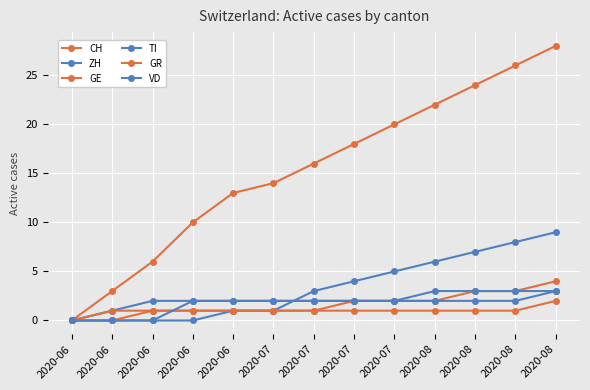

Is this an area chart (filled region under the line)?

No